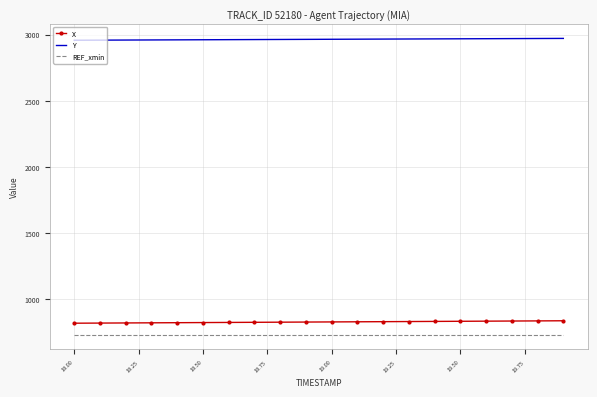

True or false: Y and X cross at least once.

False